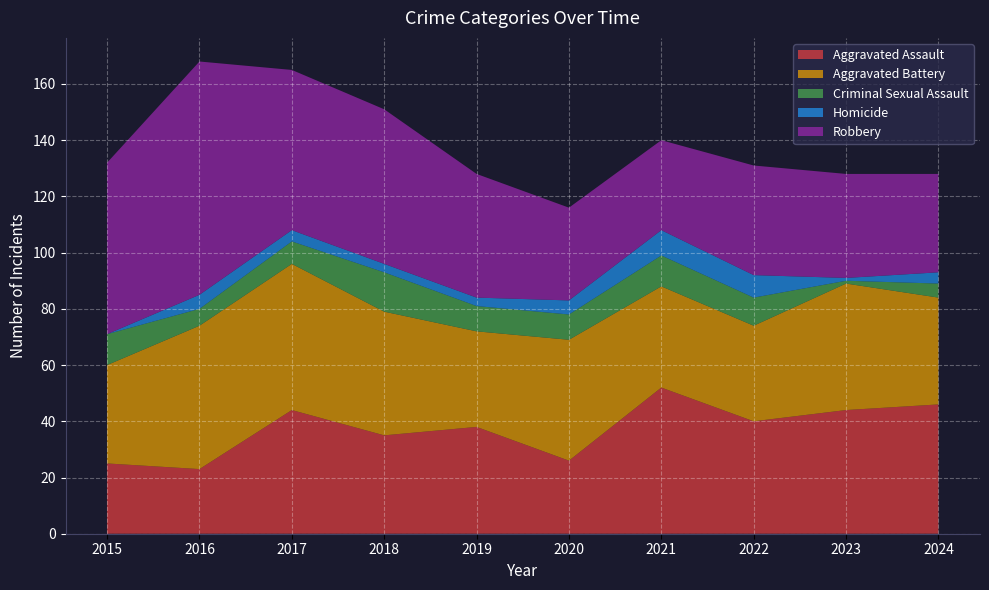

Reading left to right, list all the values displayed in this chart.

Aggravated Assault: 25	23	44	35	38	26	52	40	44	46
Aggravated Battery: 35	51	52	44	34	43	36	34	45	38
Criminal Sexual Assault: 11	6	8	14	9	9	11	10	1	5
Homicide: 0	5	4	3	3	5	9	8	1	4
Robbery: 61	83	57	55	44	33	32	39	37	35